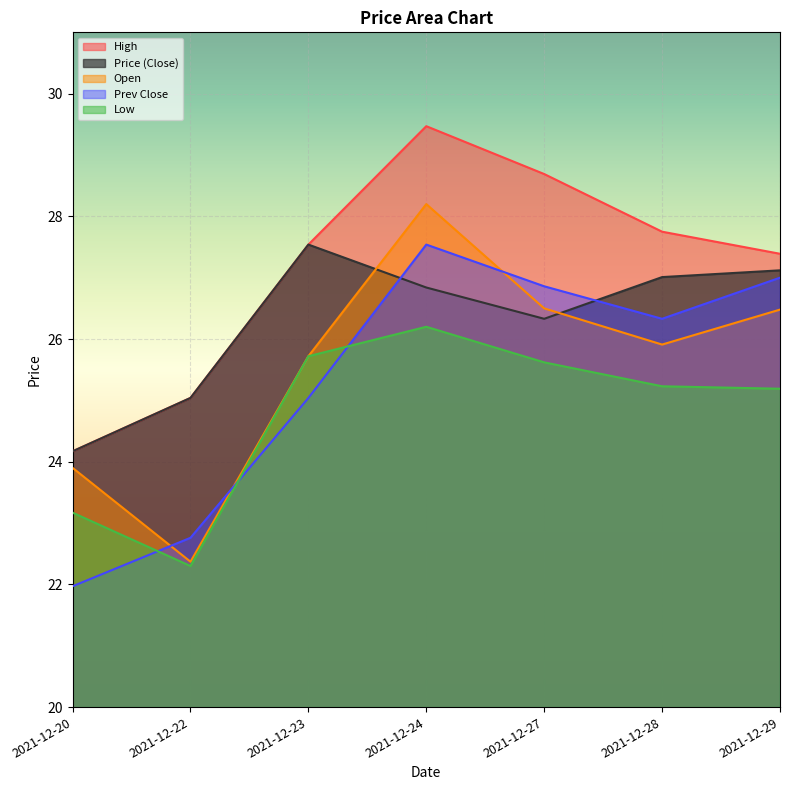

What is the value of the low point at the 1st from the left?

23.2